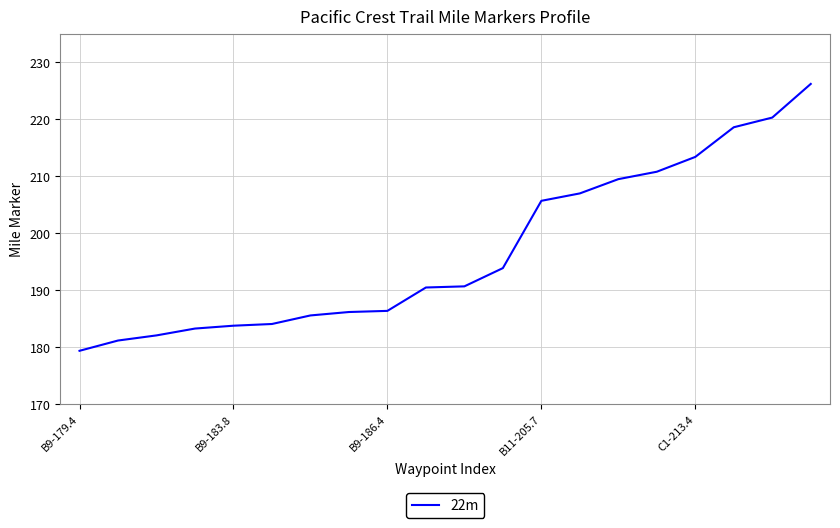

What is the greatest value displayed?

226.2